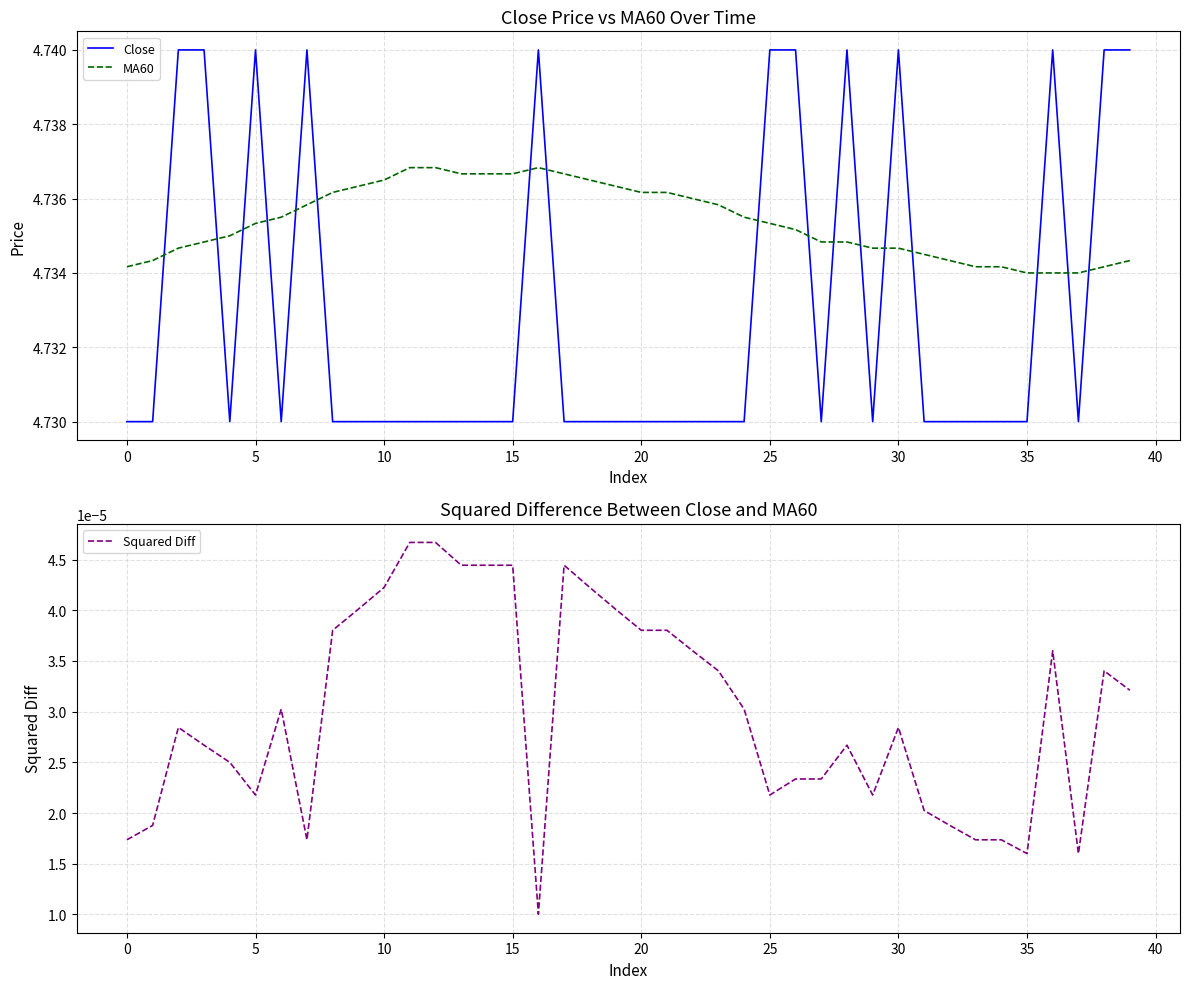

Count the Close values in the range 4 to 5.

40